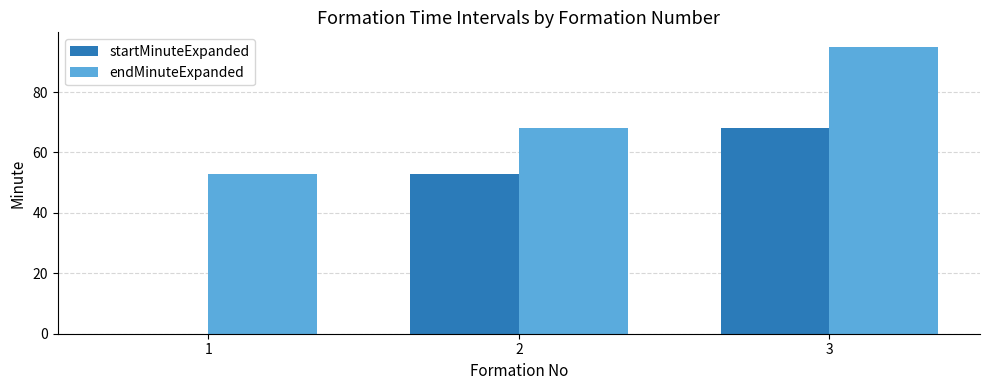

Is it true that startMinuteExpanded equals 53 at 2?

True